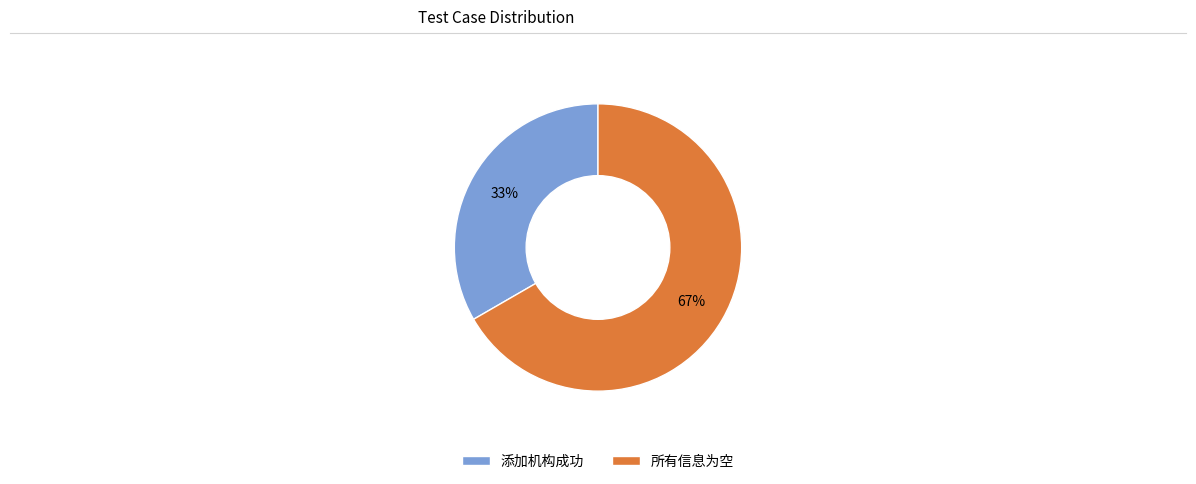

Which category has the biggest portion of the pie?

所有信息为空